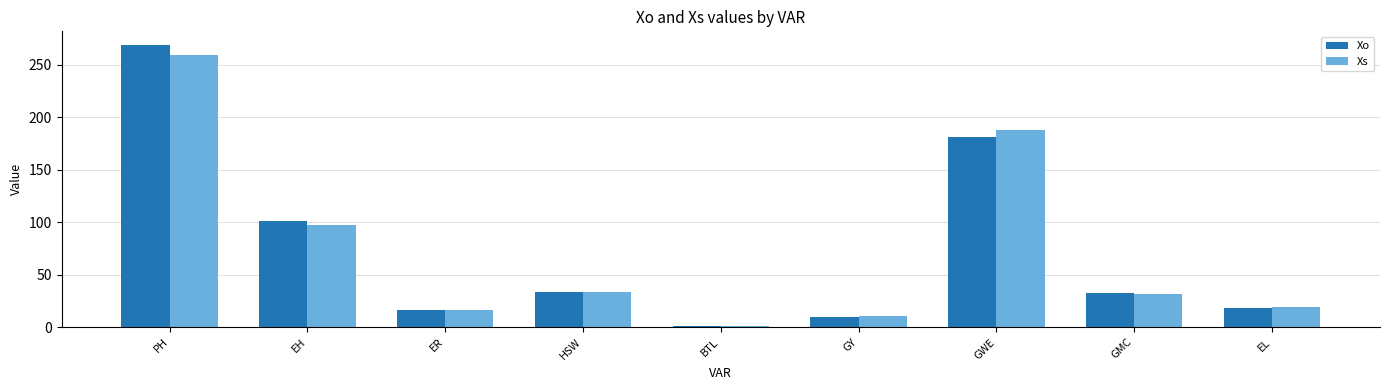

True or false: Xo has a value of 49.0 at HSW.

False